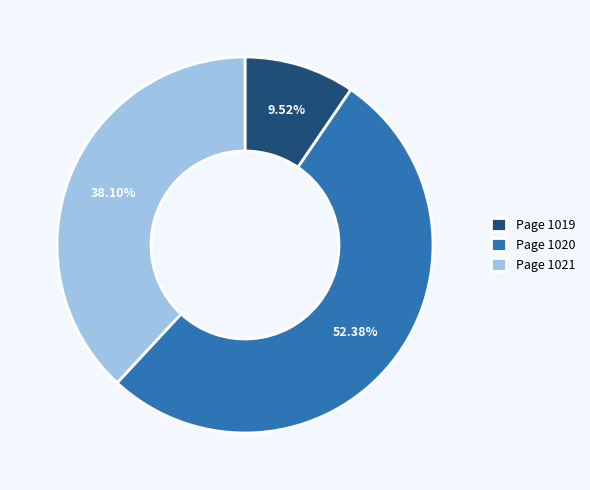

Is there any slice that represents more than half of the pie?

Yes